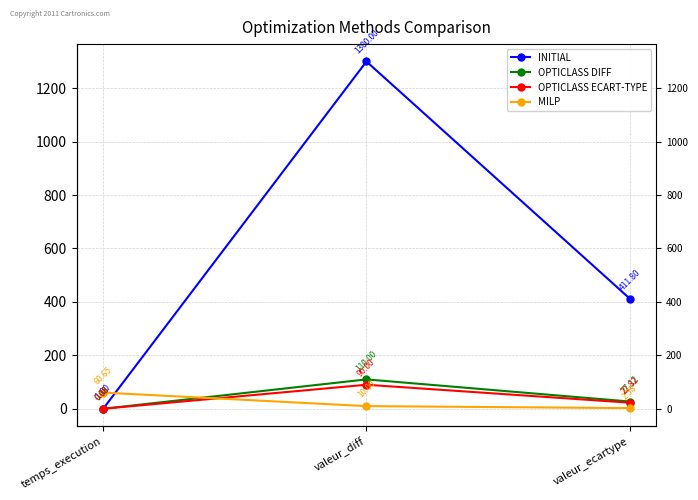

What is the difference between the maximum and second lowest values in the OPTICLASS DIFF series?

82.9